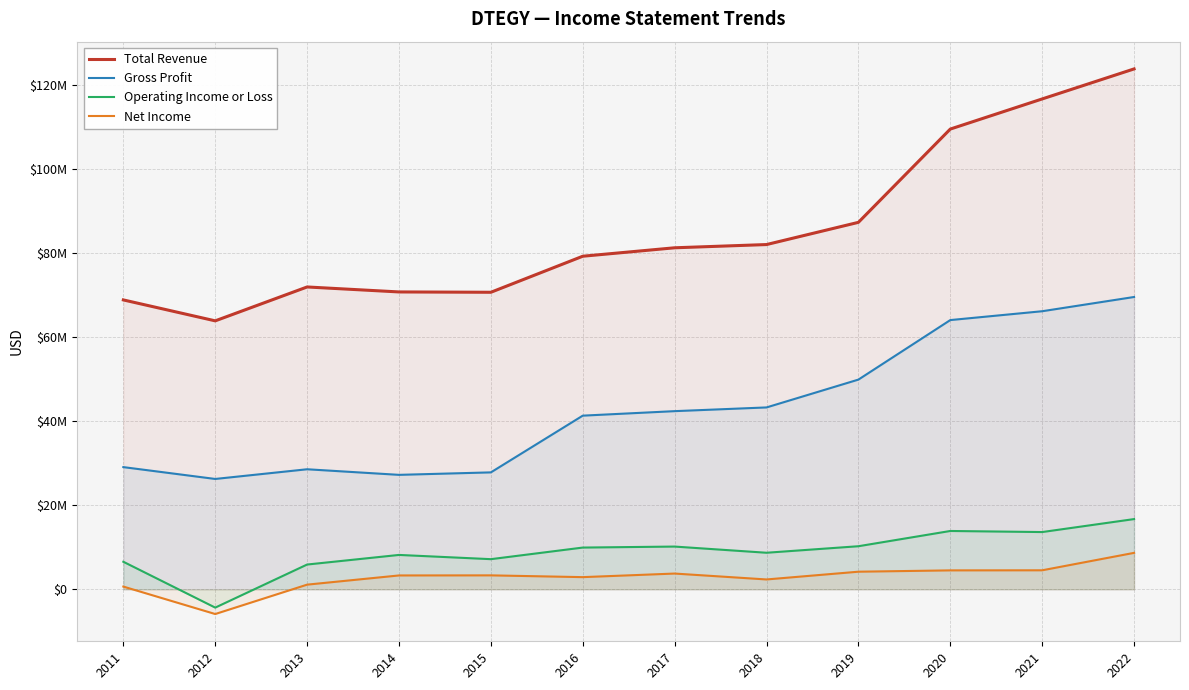

Reading right to left, list all the values displayed in this chart.

Total Revenue: 123801000	116660000	109493000	87303700	82018700	81250000	79242300	70667900	70747100	71929900	63869600	68847500
Gross Profit: 69543900	66157200	64053000	49892500	43271900	42387200	41316100	27819900	27232800	28561700	26256500	29072900
Operating Income or Loss: 16710300	13623900	13880800	10252300	8701000	10172100	9934700	7174200	8182600	5897300	-4350300	6556900
Net Income: 8673900	4527200	4507700	4192200	2348200	3752100	2900000	3321700	3301500	1112500	-5877600	653800